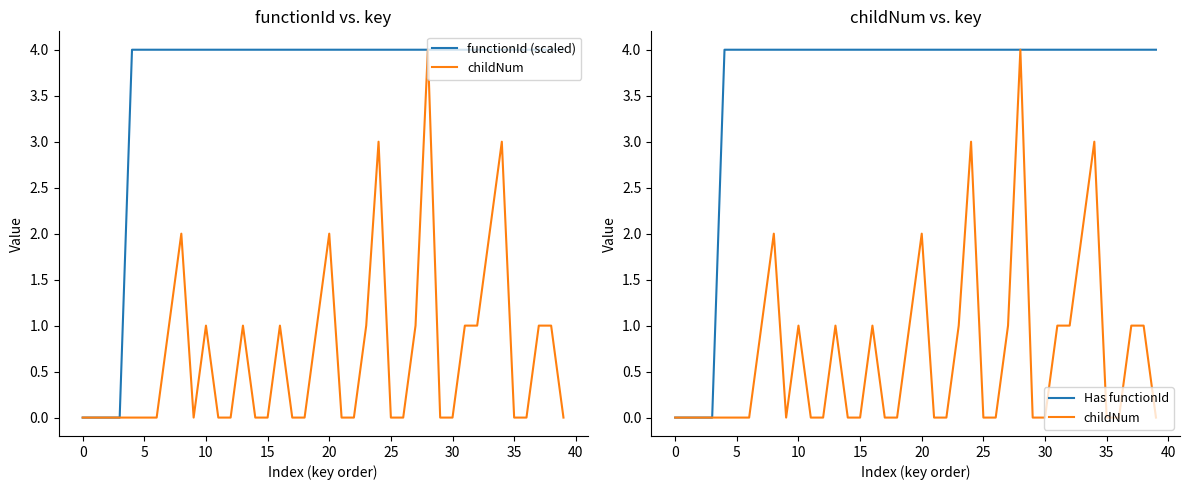

Reading right to left, what are all the values shown in this chart?

functionId (scaled): 4	4	4	4	4	4	4	4	4	4	4	4	4	4	4	4	4	4	4	4	4	4	4	4	4	4	4	4	4	4	4	4	4	4	4	4	0	0	0	0
childNum: 0	1	1	0	0	3	2	1	1	0	0	4	1	0	0	3	1	0	0	2	1	0	0	1	0	0	1	0	0	1	0	2	1	0	0	0	0	0	0	0
Has functionId: 4	4	4	4	4	4	4	4	4	4	4	4	4	4	4	4	4	4	4	4	4	4	4	4	4	4	4	4	4	4	4	4	4	4	4	4	0	0	0	0